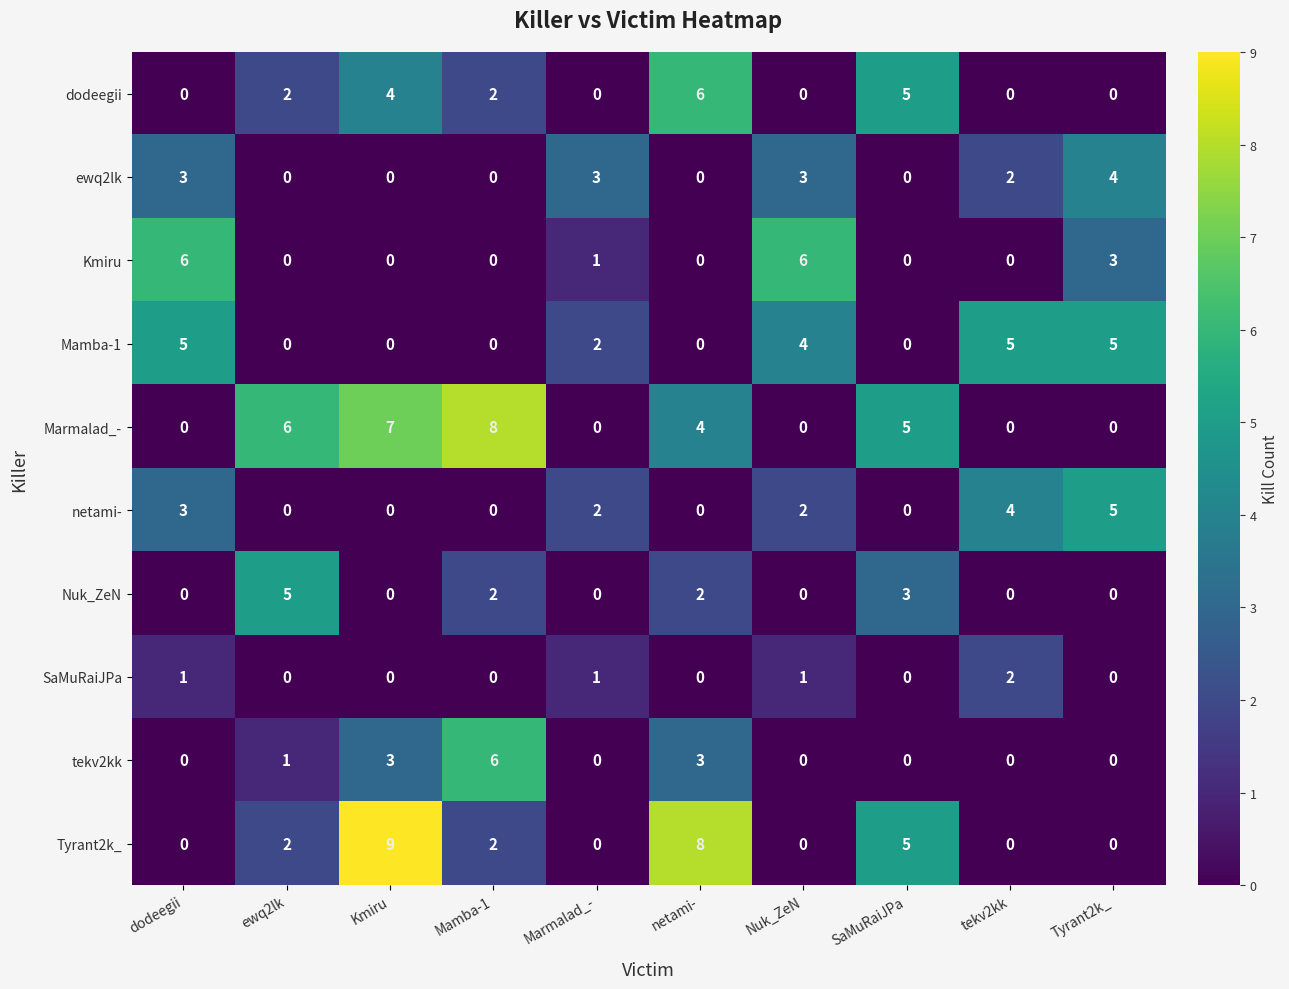

What is the sum of the Mamba-1 values at Marmalad_- and tekv2kk?

7